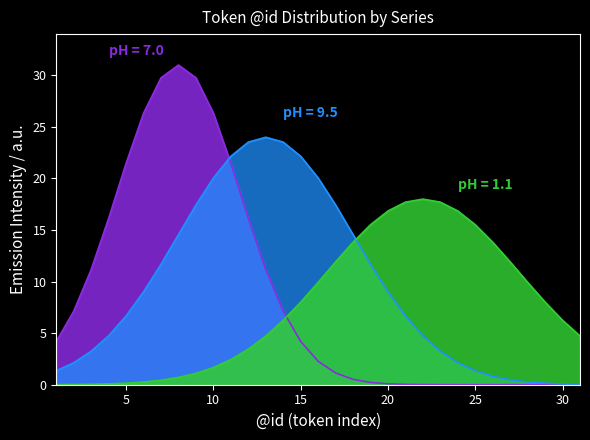

True or false: pH = 7.0 has more than 2 interior local peaks.

False